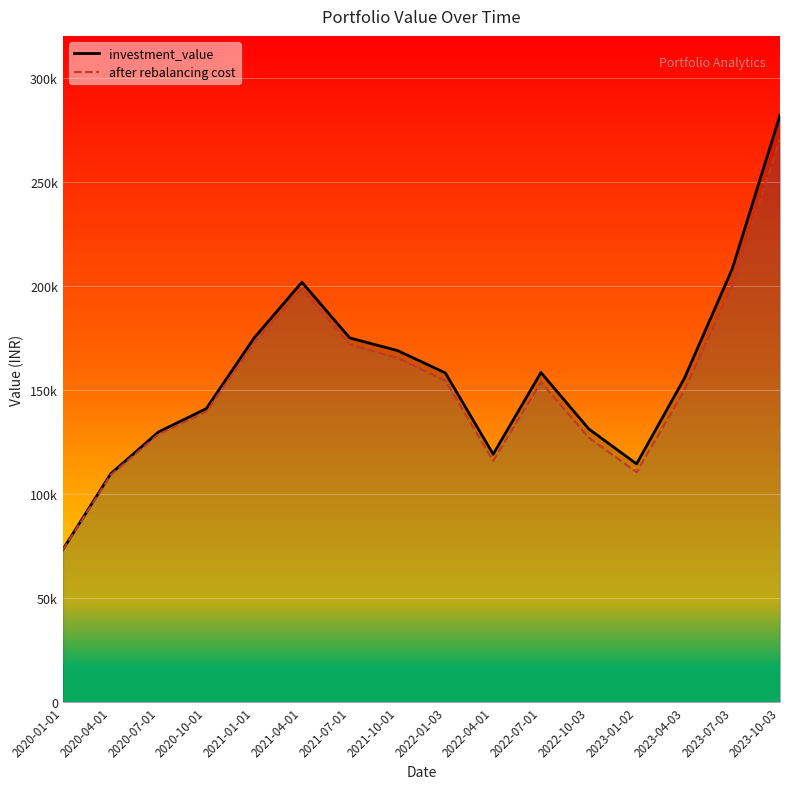

True or false: after rebalancing cost has more than 0 points higher than both neighbors.

True